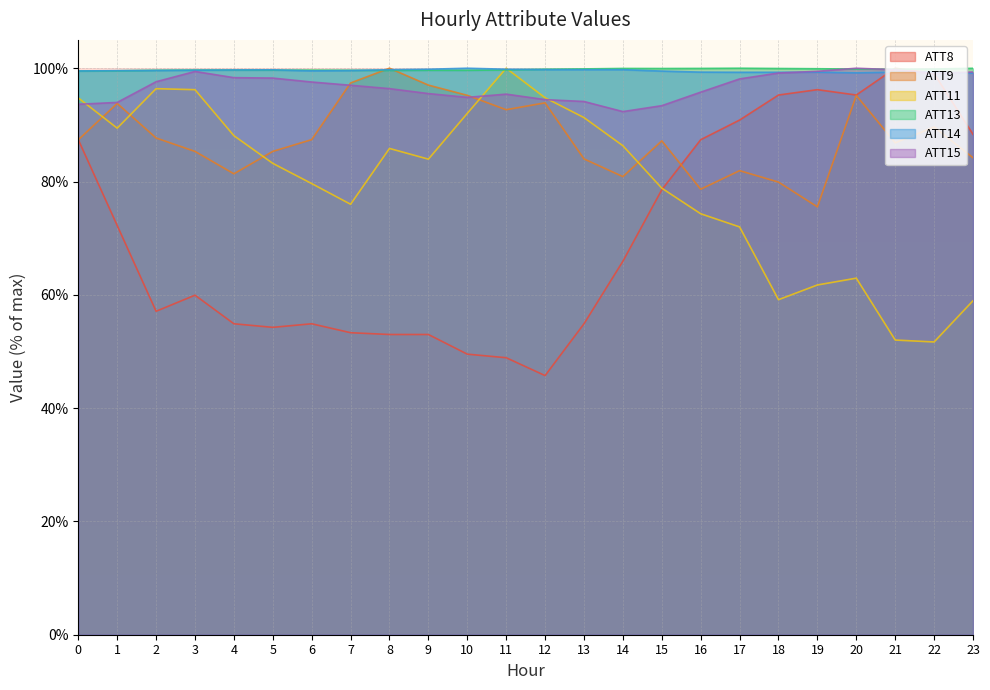

What is the difference between the ATT8 values at 7 and 8?

0.3